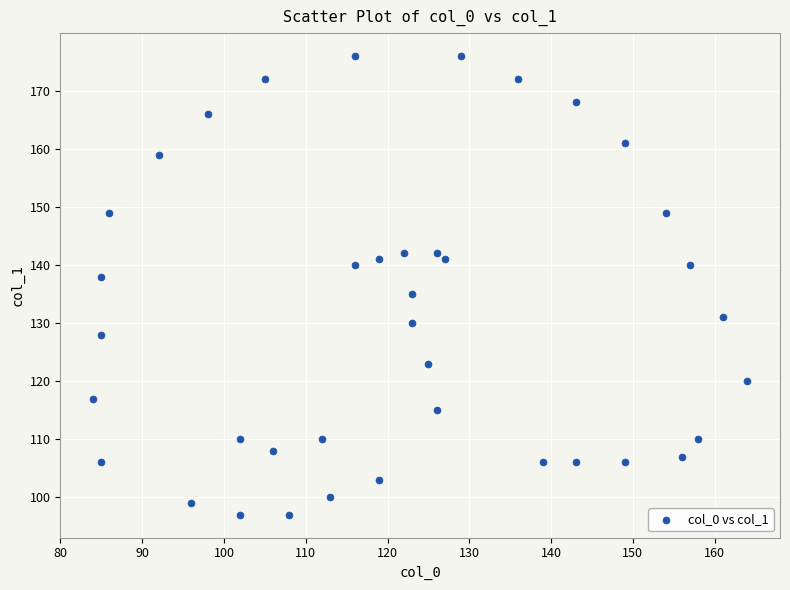

What is the range of X values (max minus min)?

80